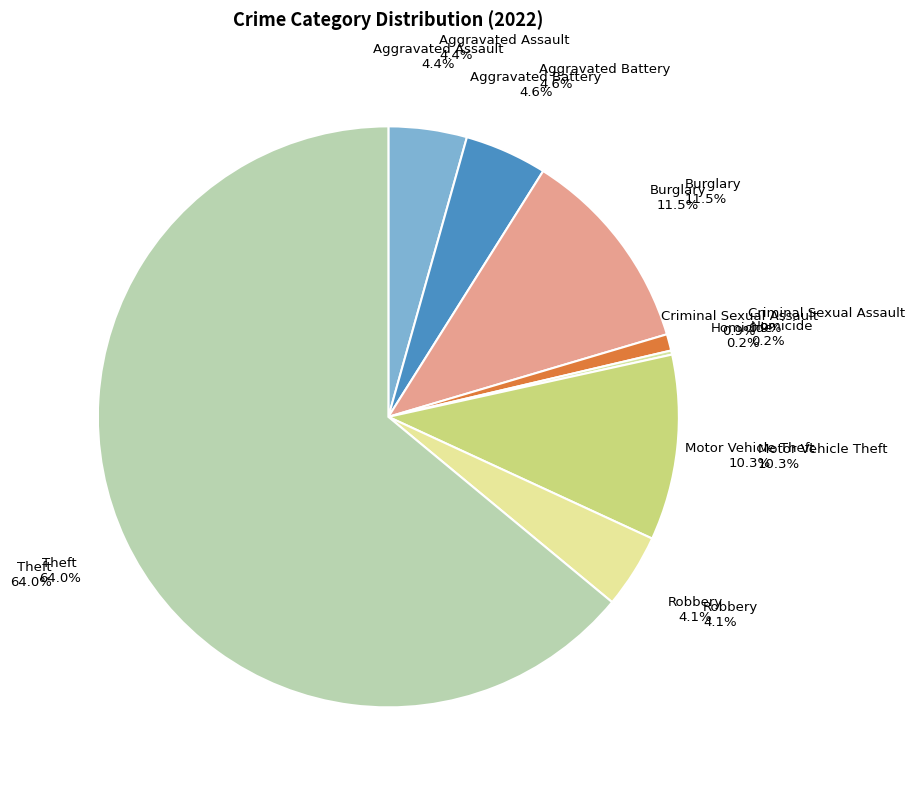

True or false: Burglary accounts for 18% of the total.

False